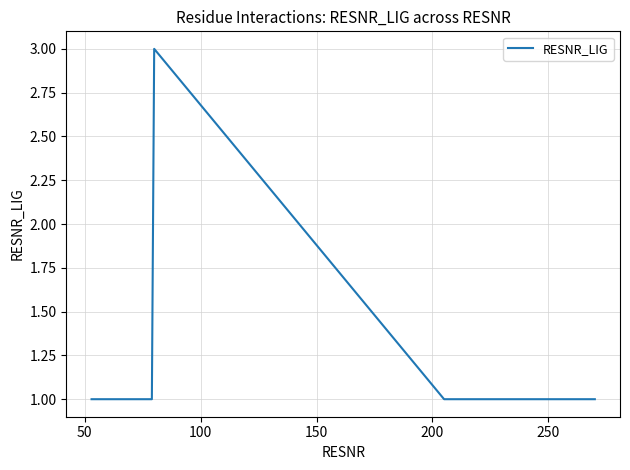

What is the maximum value shown in the chart?

3